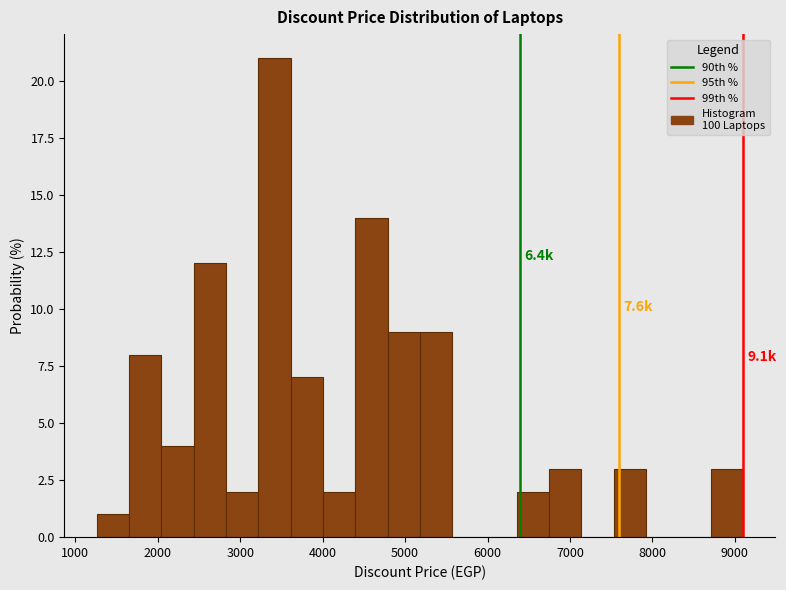

Around what value on the x-axis is the tallest bar? Give the approximate position of its centre, as read against the axis.

3400